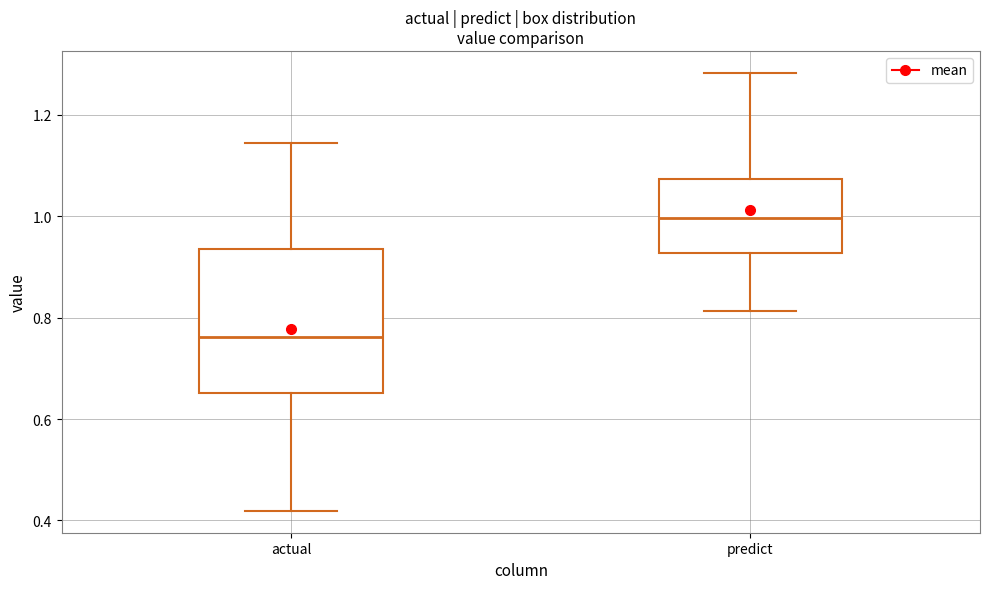

Reading left to right, transcribe this box plot: for each box, give where its median line is, the range the box spans, and where its two whiskers end, as read against the y-axis. The values are not printed on the chart, so give them approximately, as read against the axis.

actual: median 0.76, box 0.66 to 0.94, whiskers 0.42 to 1.14
predict: median 1.00, box 0.92 to 1.08, whiskers 0.82 to 1.28